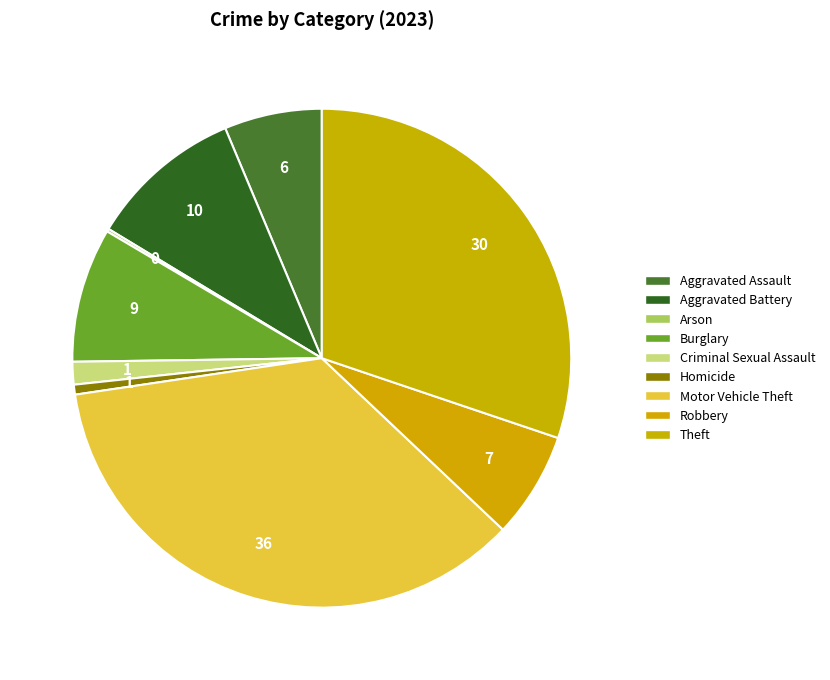

Does any single category account for the majority?

No